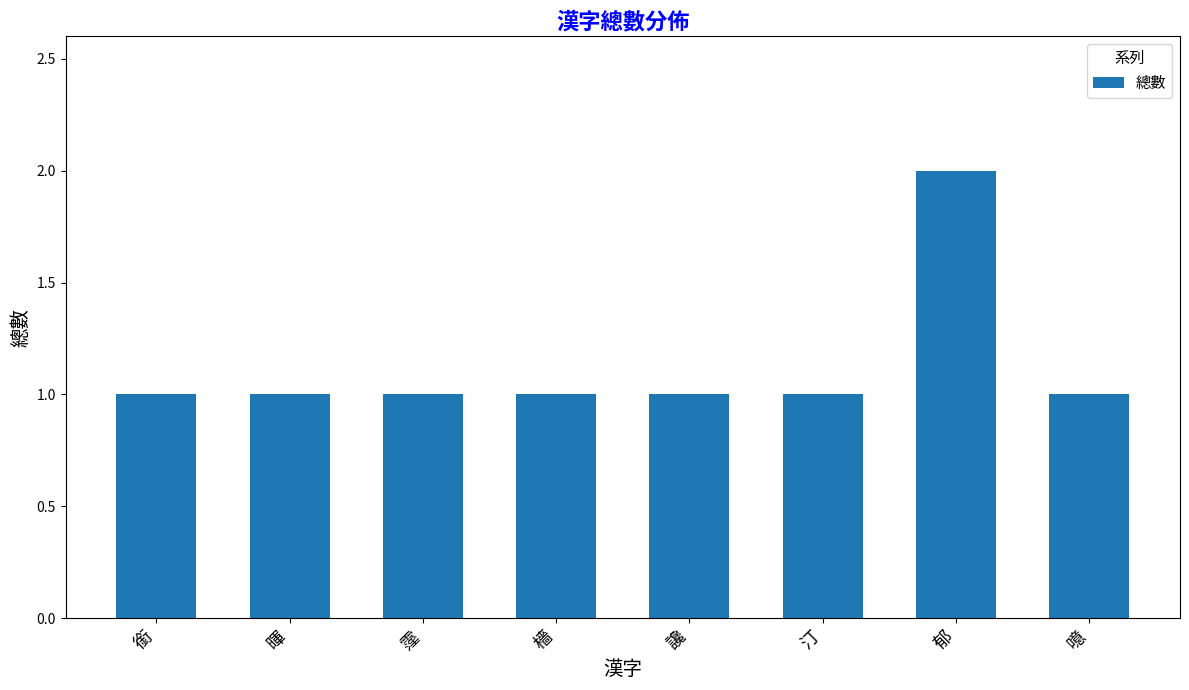

What value does the data have at 汀?

1